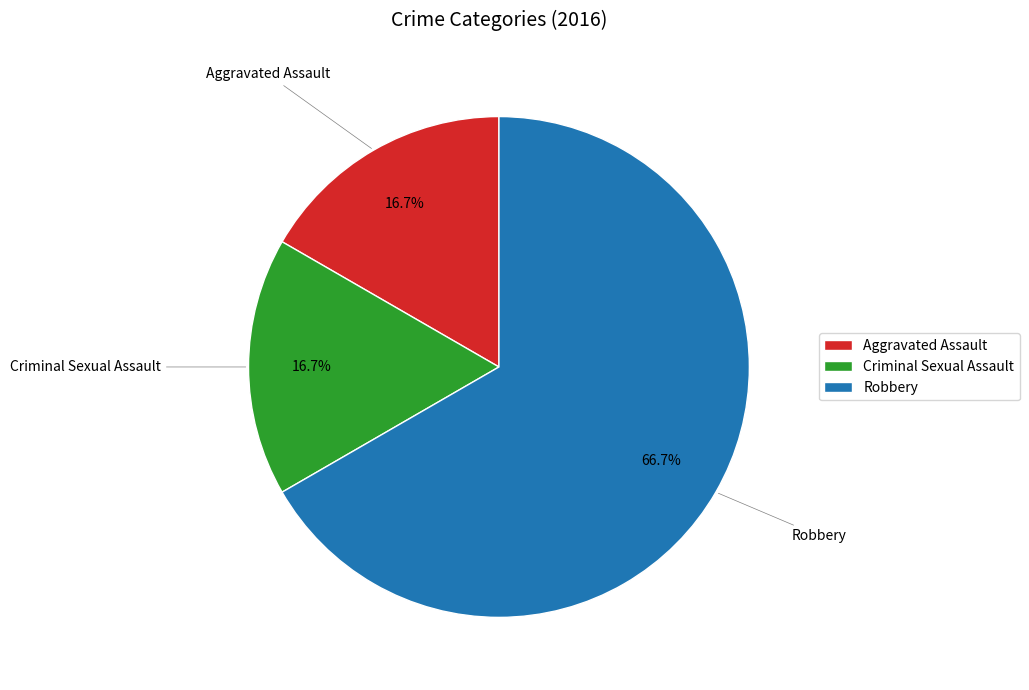

What is the ratio of the value at Robbery to the value at Aggravated Assault?

4.0